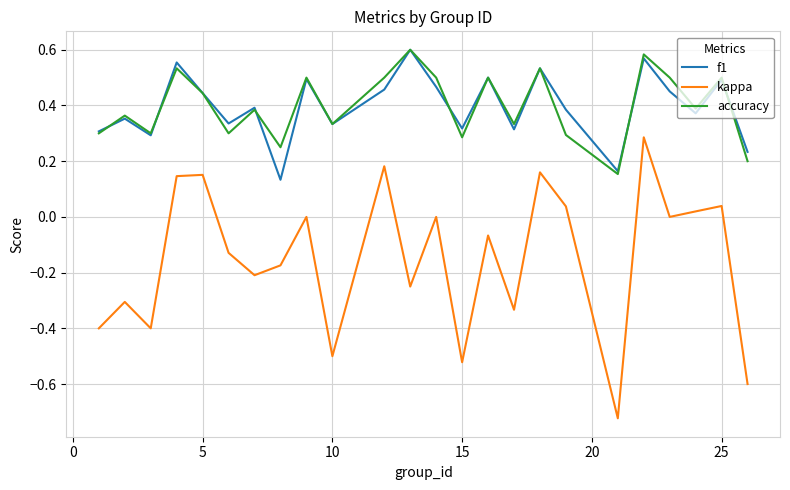

Which series has the widest spread of values?

kappa